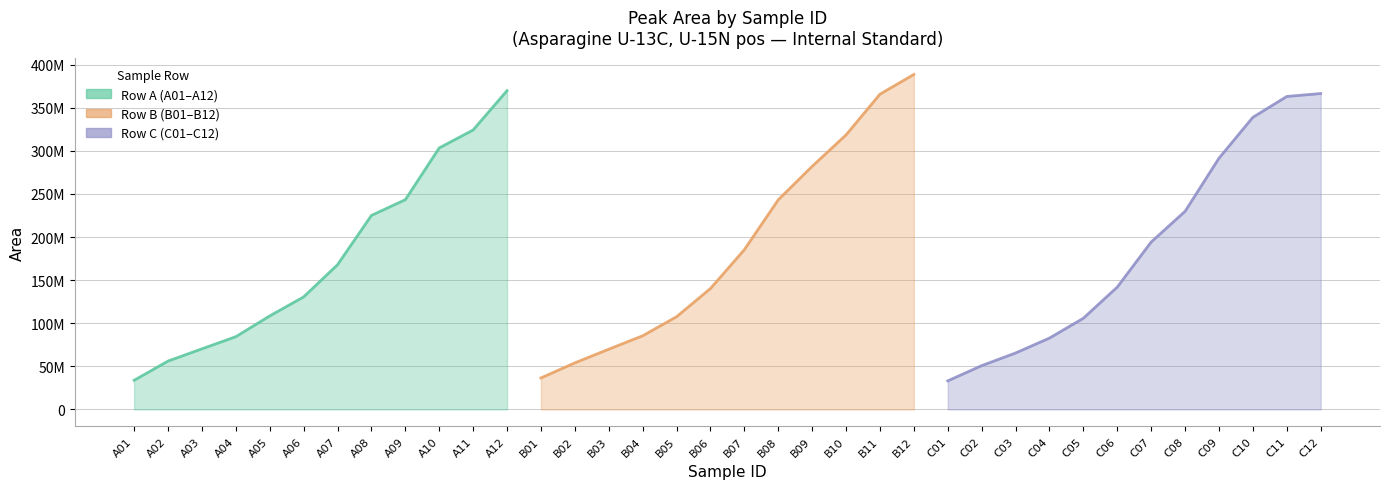

Between A09 and B04, which series saw the biggest shift?

Row A